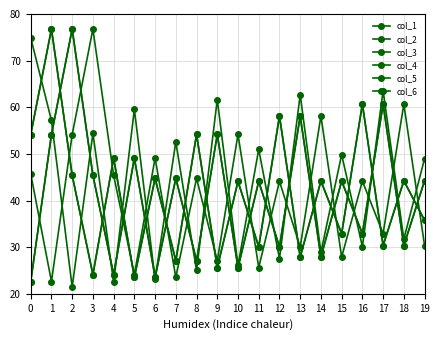

Between 8 and 13, which series saw the biggest shift?

col_2